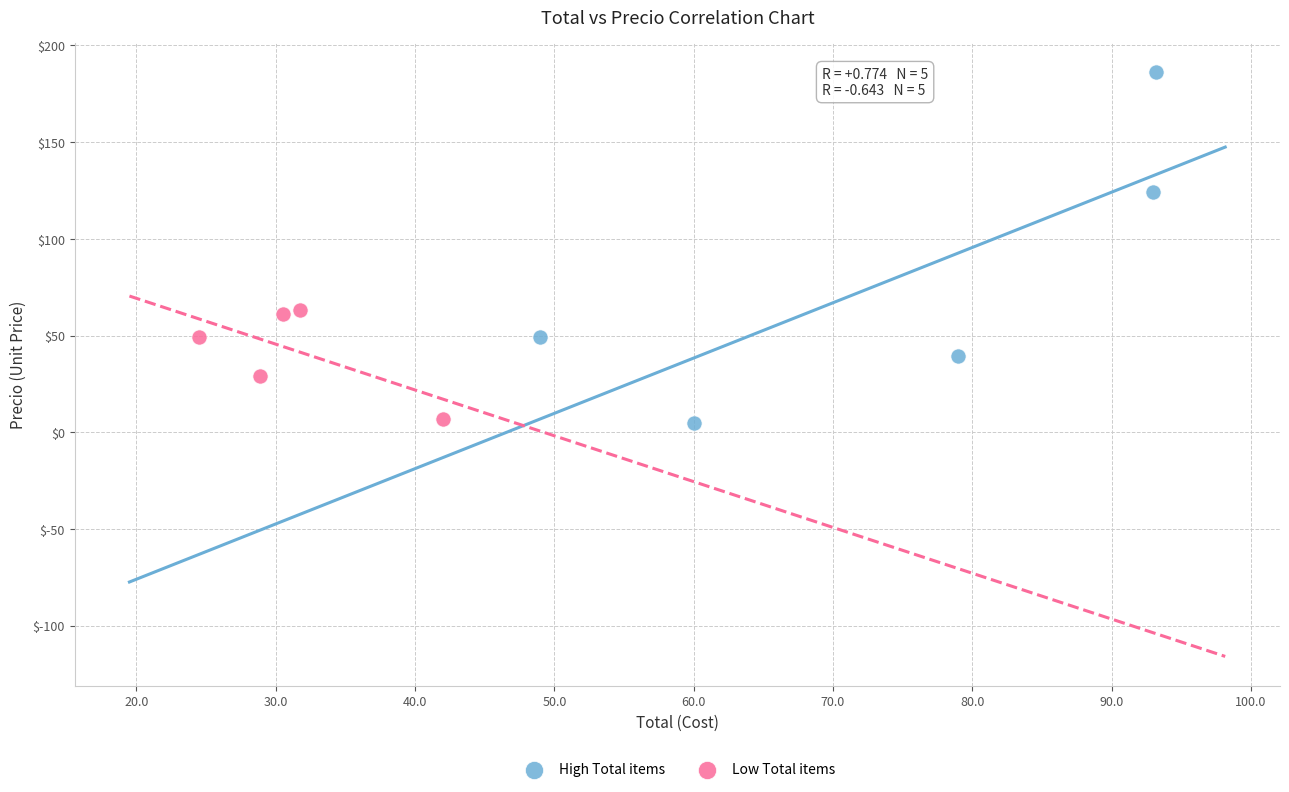

Which series reaches the maximum Y coordinate?

High Total items